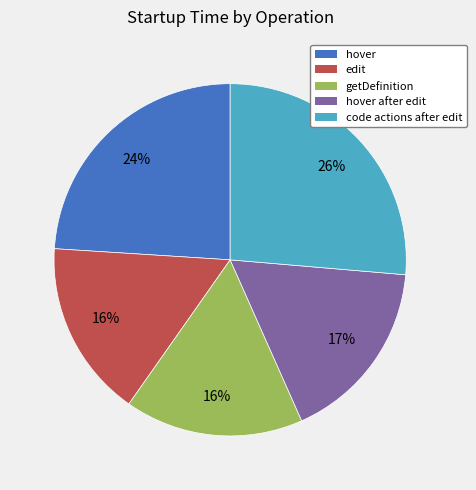

To the nearest percent, what is the average slice percentage?

20%